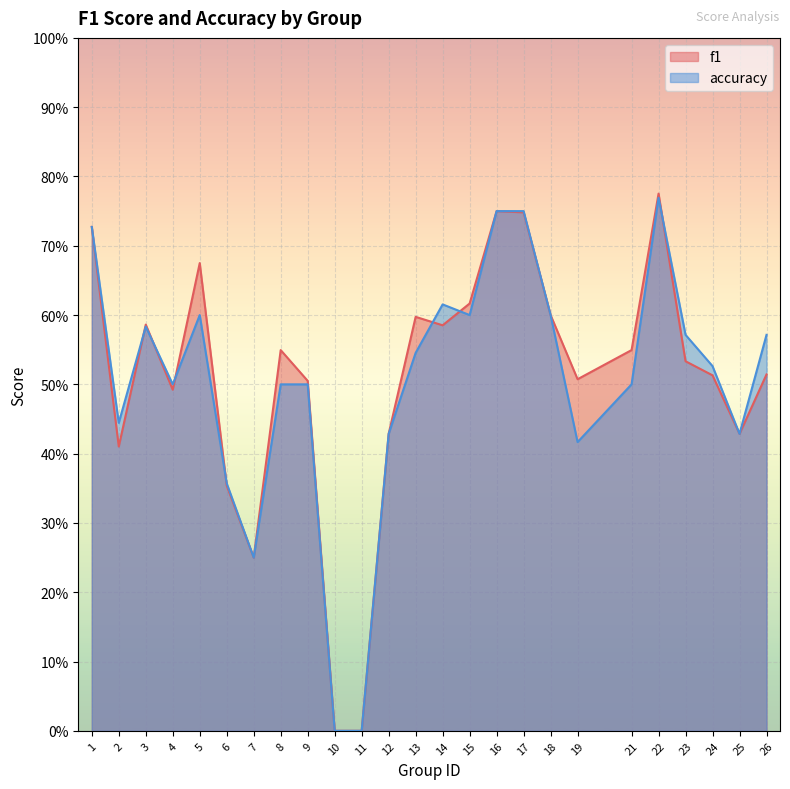

What is the highest value of the f1 series?

0.8